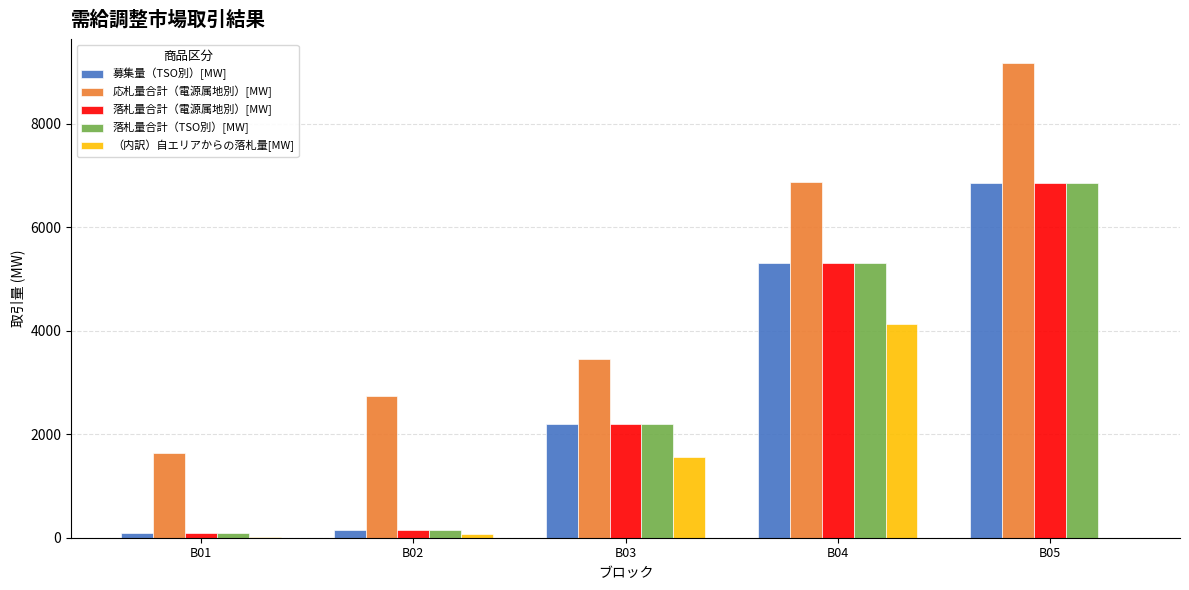

Which category has the highest value across all series?

B05